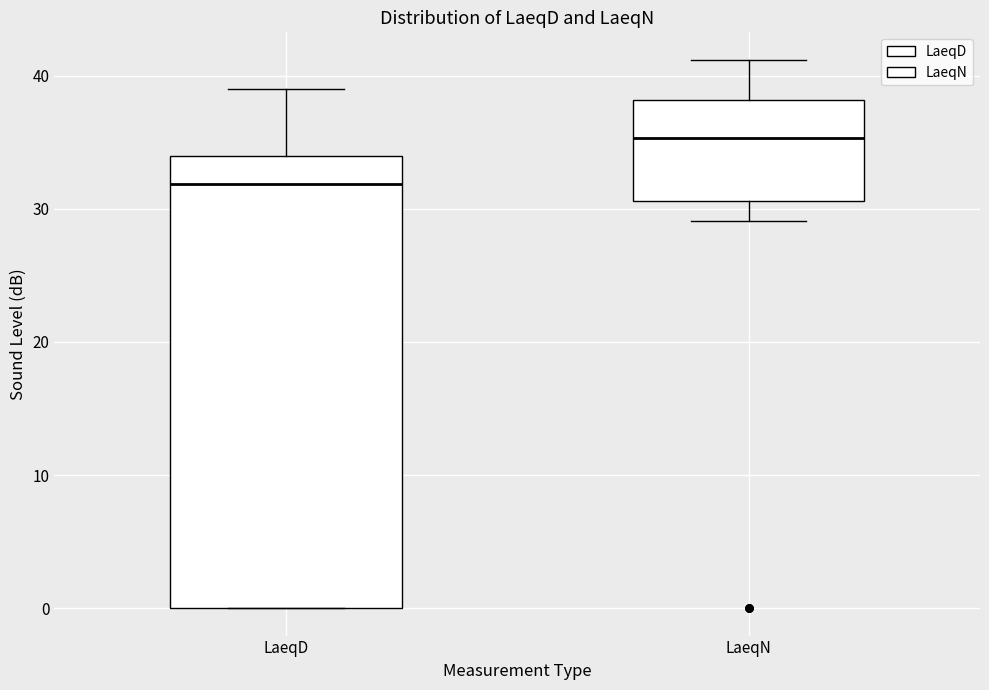

Reading left to right, read every box against the y-axis: the position of its median line, the range the box covers, and the ends of its whiskers. The values are not printed on the chart, so give them approximately, as read against the axis.

LaeqD: median 32, box 0 to 34, whiskers 0 to 39
LaeqN: median 35, box 31 to 38, whiskers 29 to 41